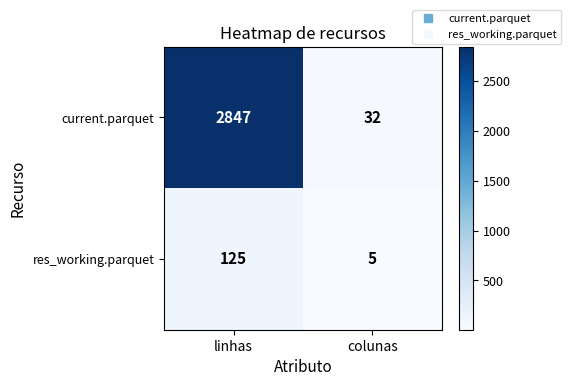

What is the average value of the res_working.parquet series?

65